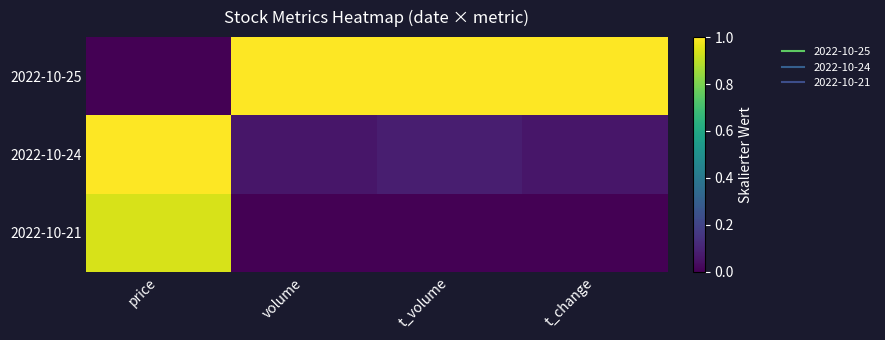

Reading left to right, transcribe all the data shown in this chart.

2022-10-25: price=0.0	volume=1.0	t_volume=1.0	t_change=1.0
2022-10-24: price=1.0	volume=0.1	t_volume=0.1	t_change=0.1
2022-10-21: price=0.9	volume=0.0	t_volume=0.0	t_change=0.0